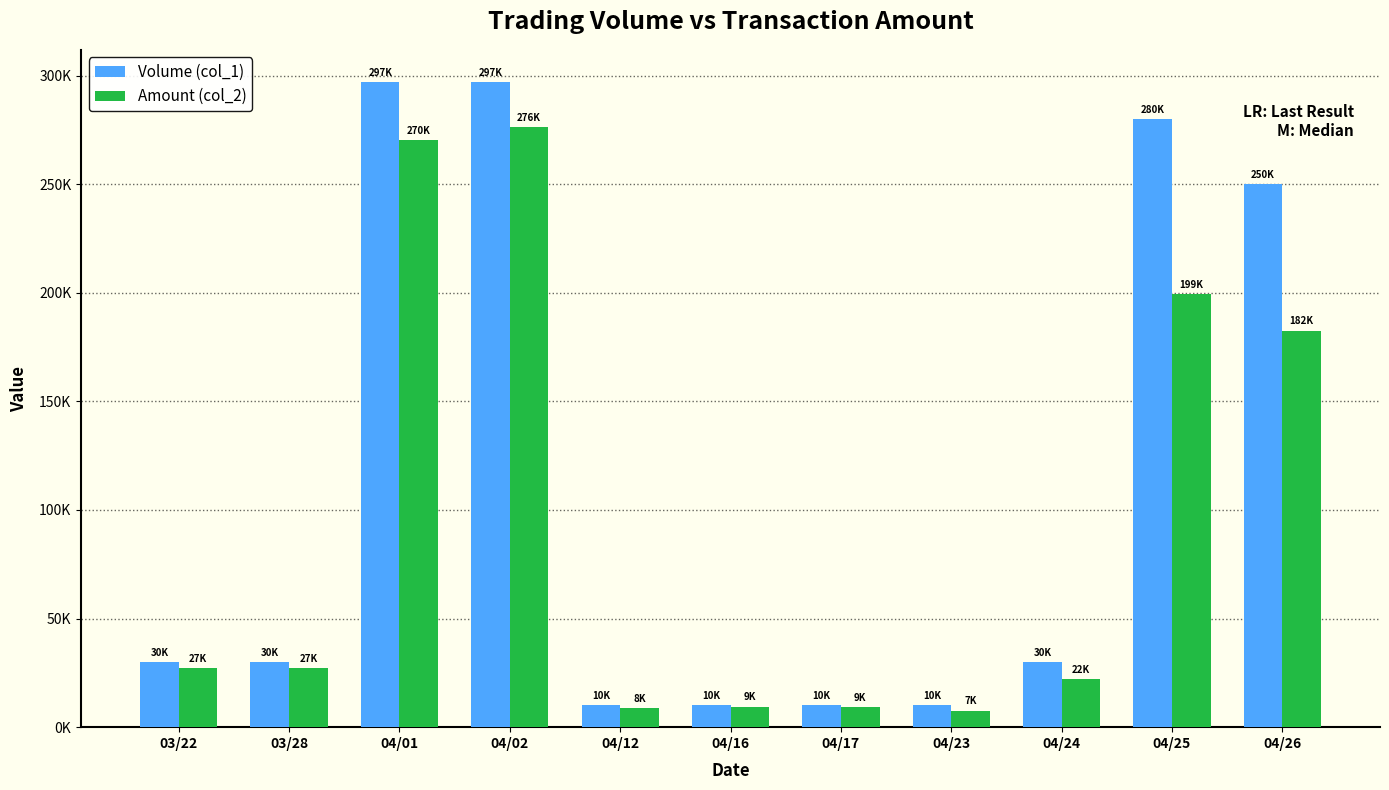

Which label corresponds to the largest value in the chart?

04/01